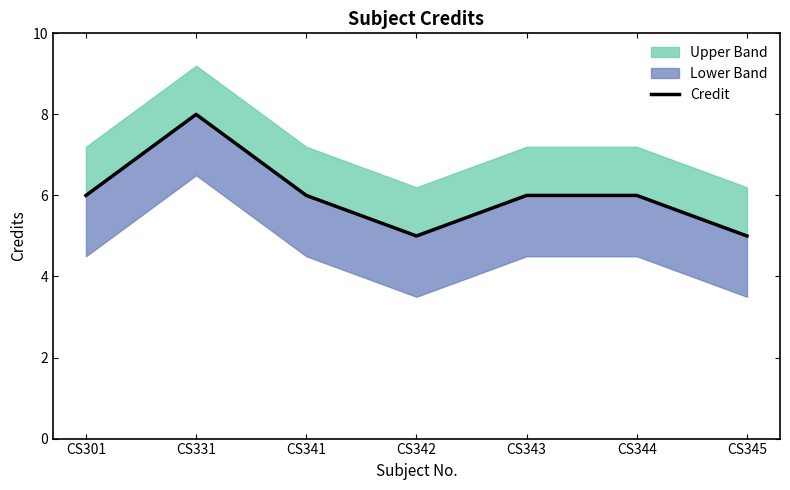

At which label is the value closest to 6?

CS301